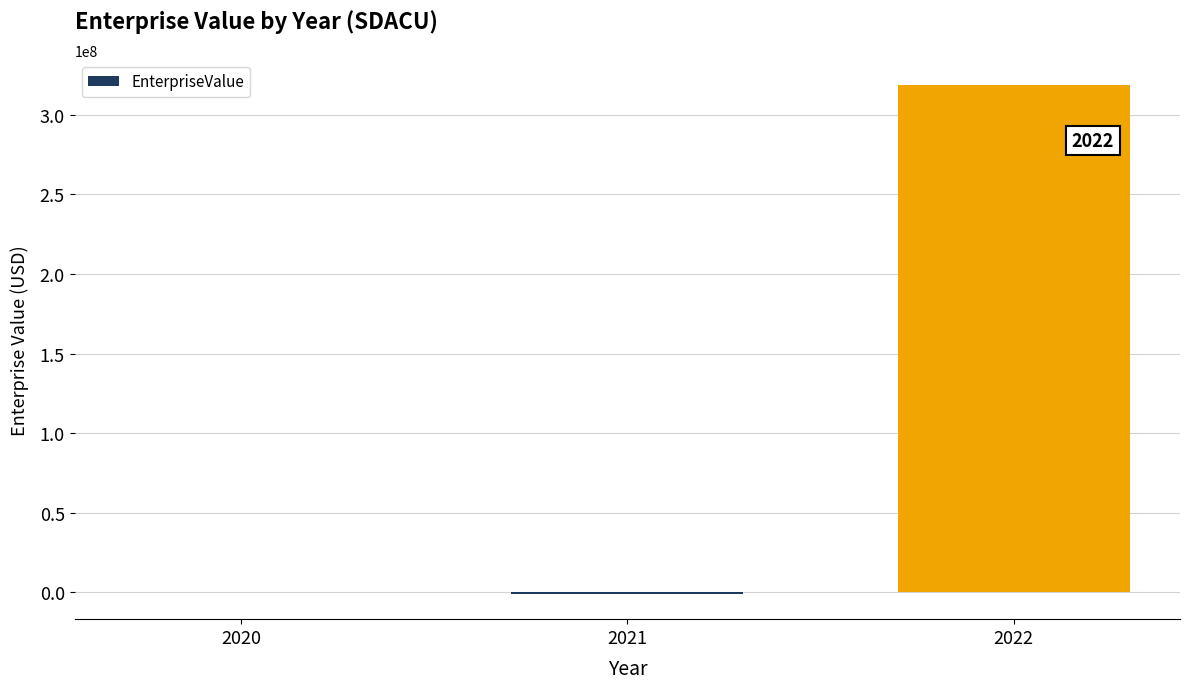

Count the number of data series in this chart.

1